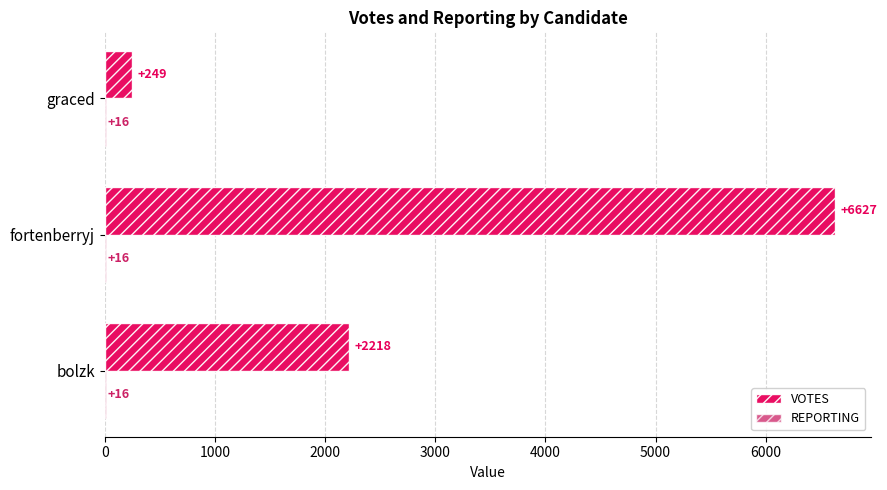

What is the total value across all series at bolzk?

2234